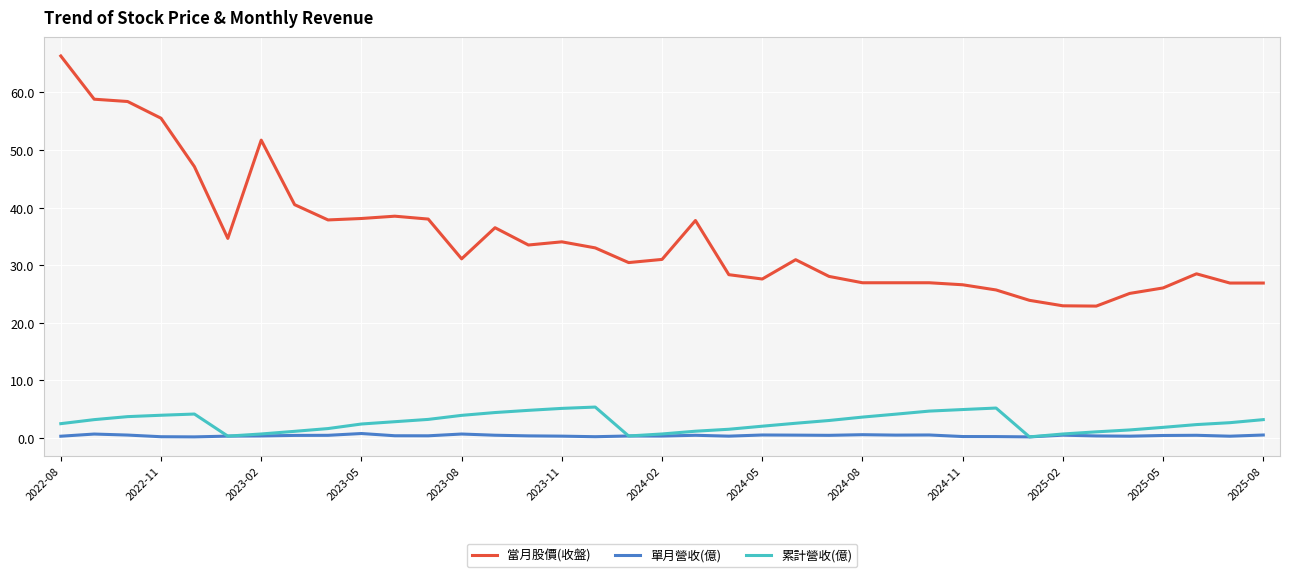

What is the greatest value displayed?

66.3